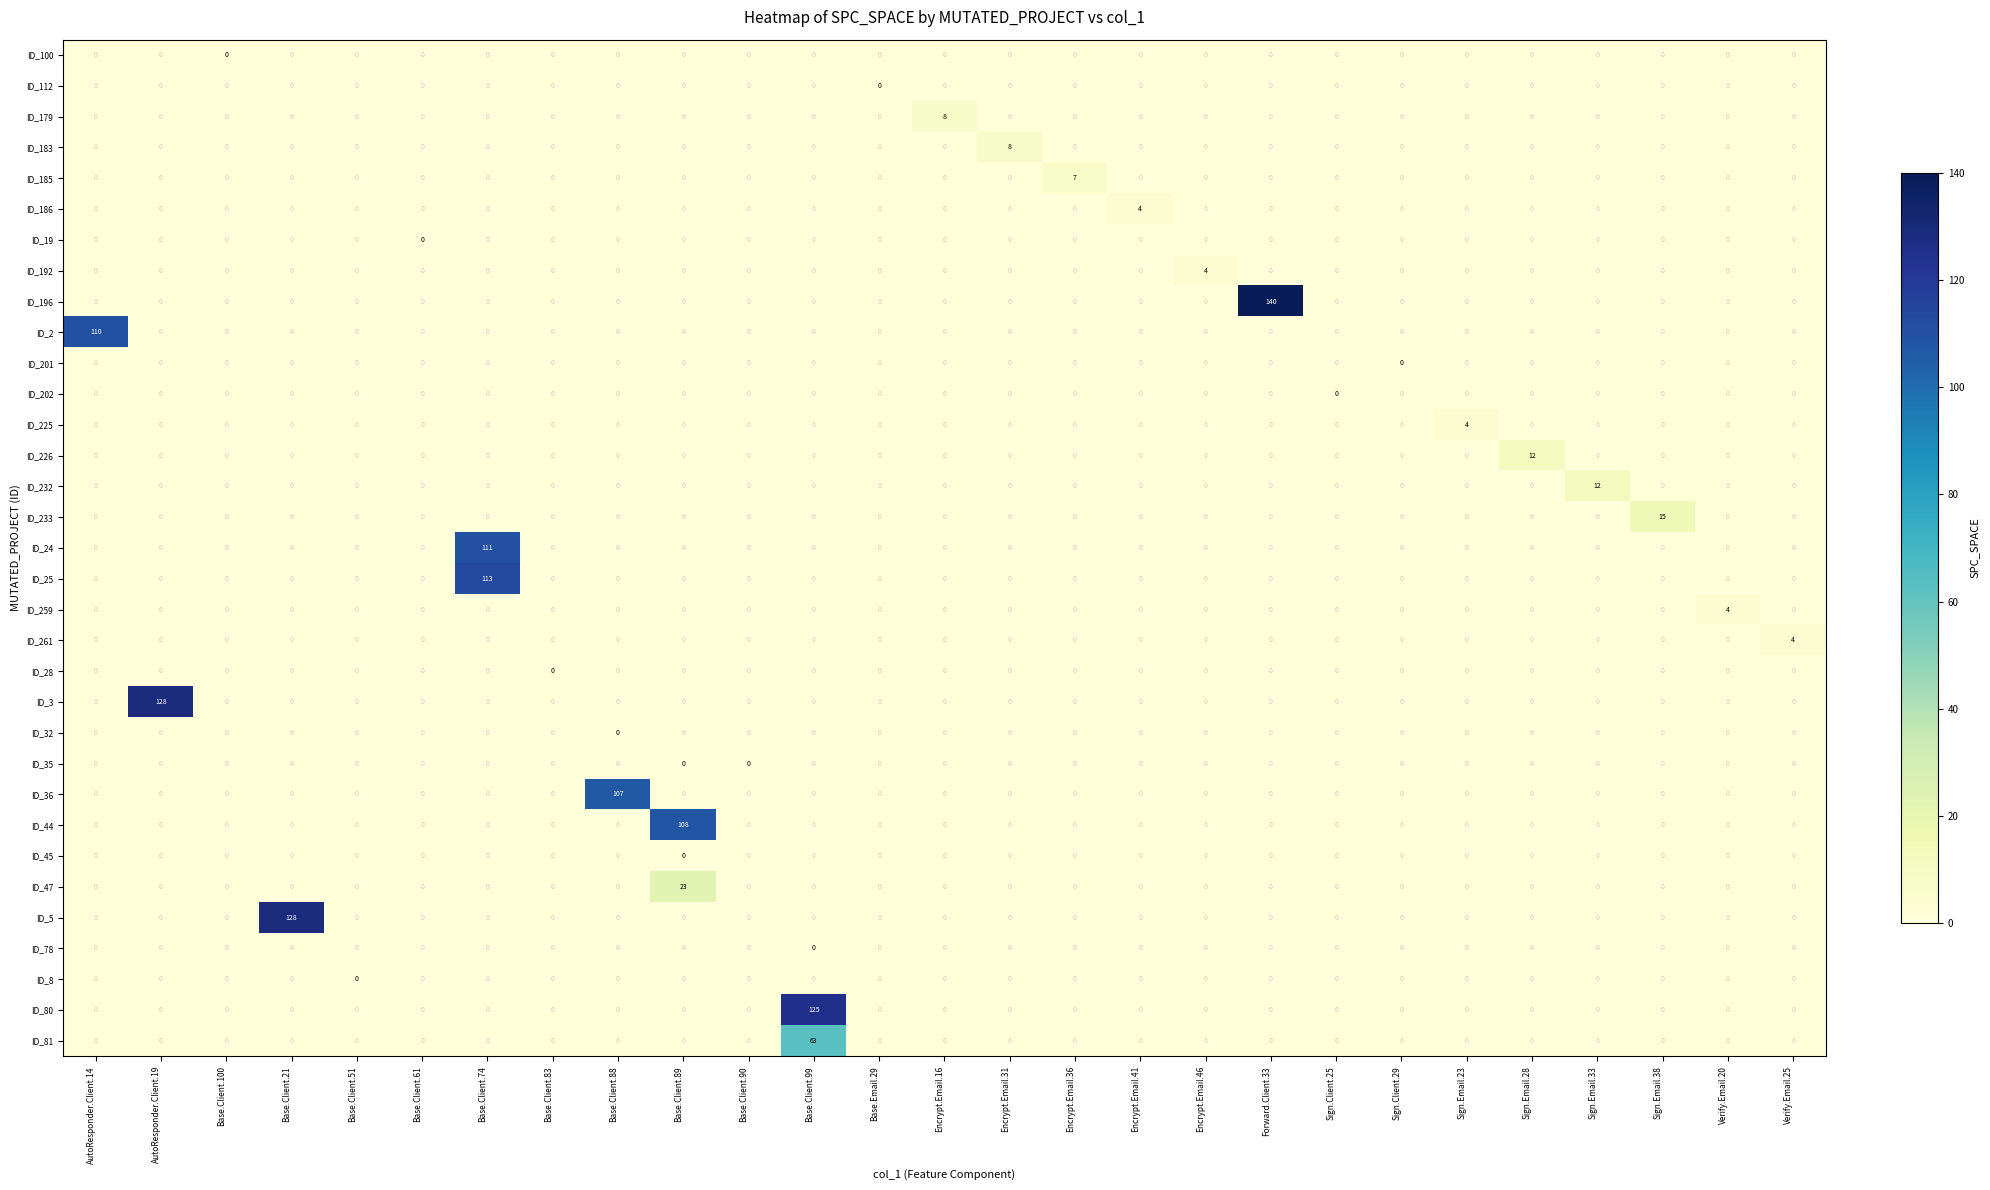

The value of ID_25 at Forward.Client.33 is 0. True or false?

True